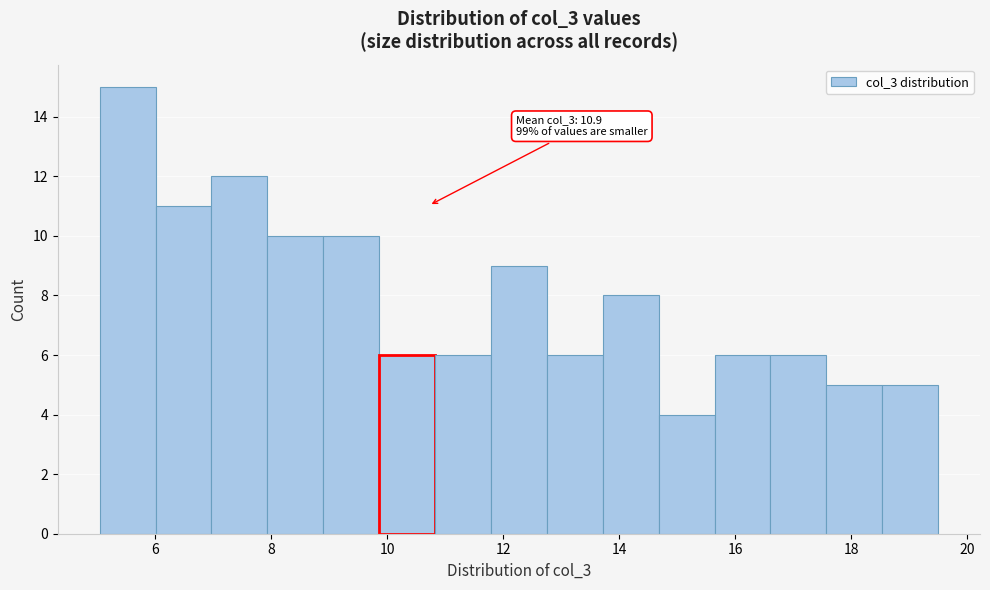

Over which range of the x-axis is the bar tallest?

5.0 to 6.0